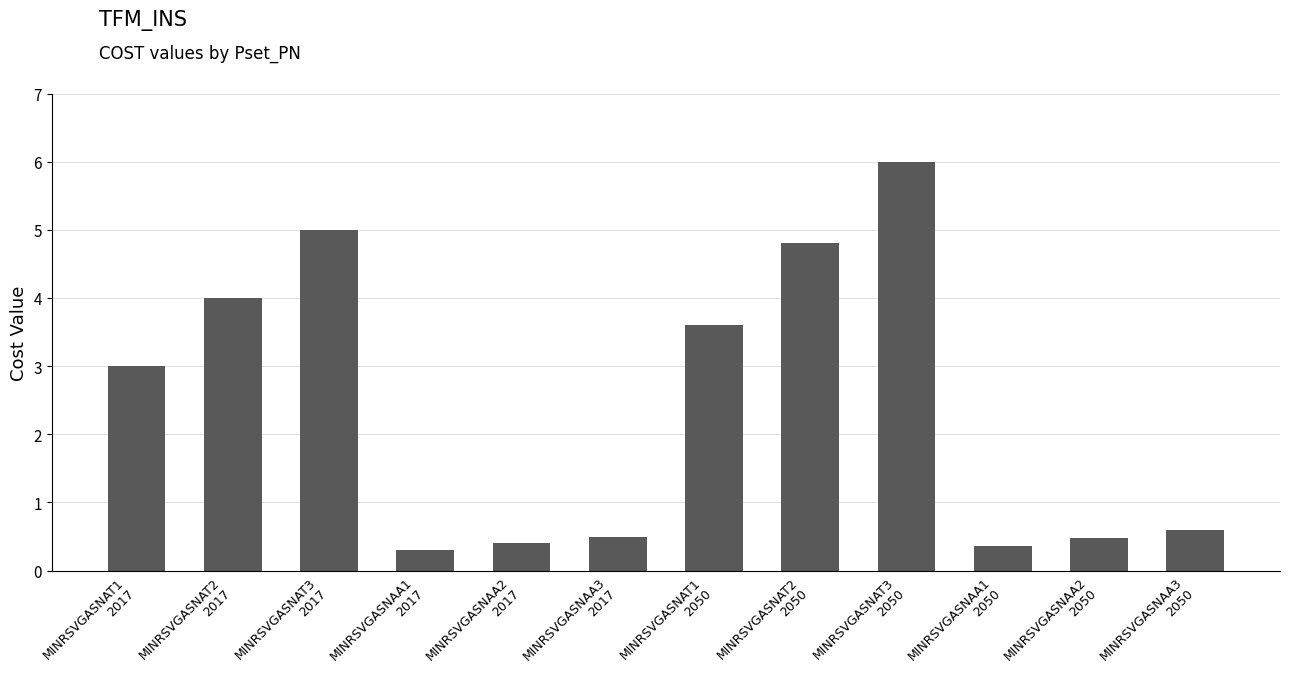

What is the minimum value shown in the chart?

0.3